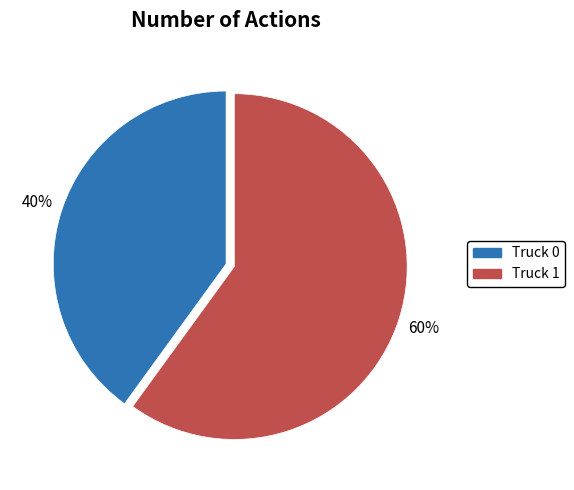

Is the sum of Truck 0 and Truck 1 greater than half?

Yes